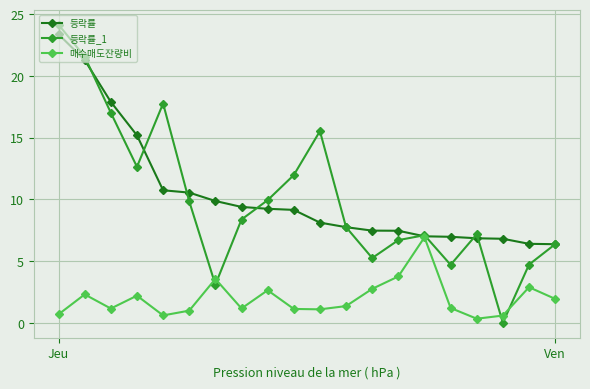

Which series has the widest spread of values?

등락률_1